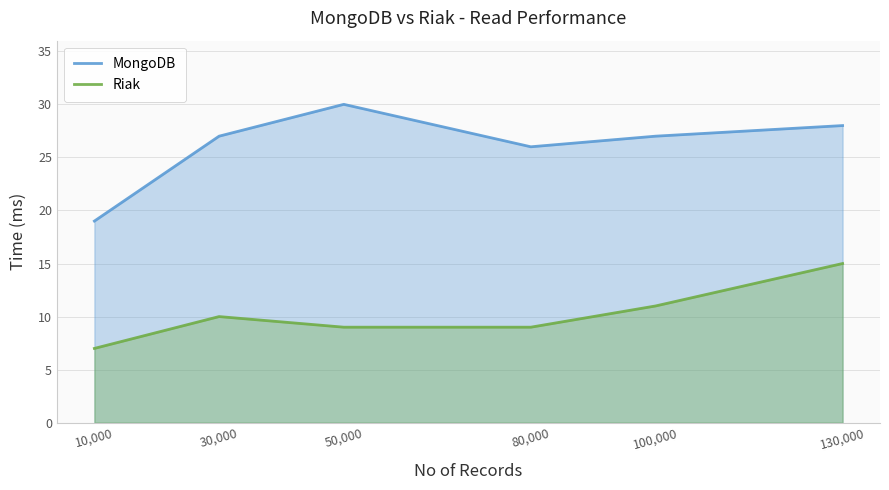

Is it true that Riak equals 7 at 10,000?

True